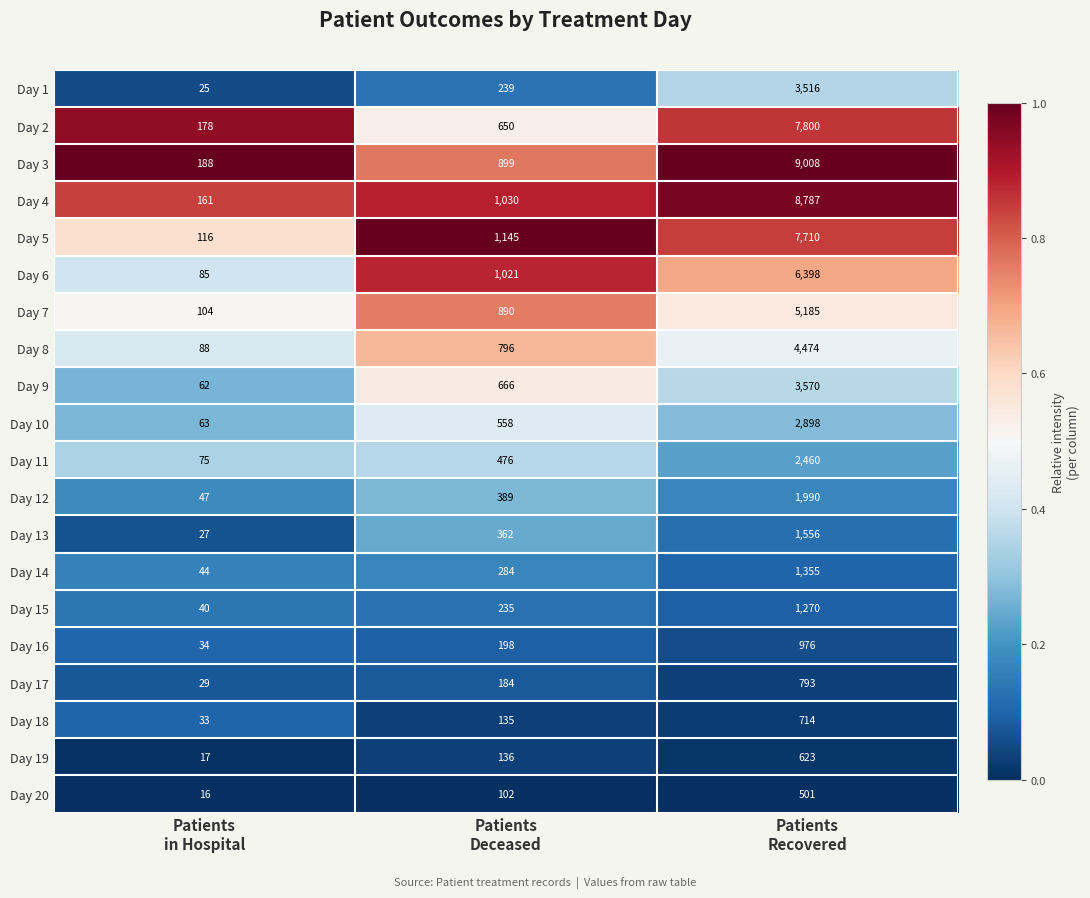

What is the difference between the maximum and second lowest values in the Day 14 series?

1071